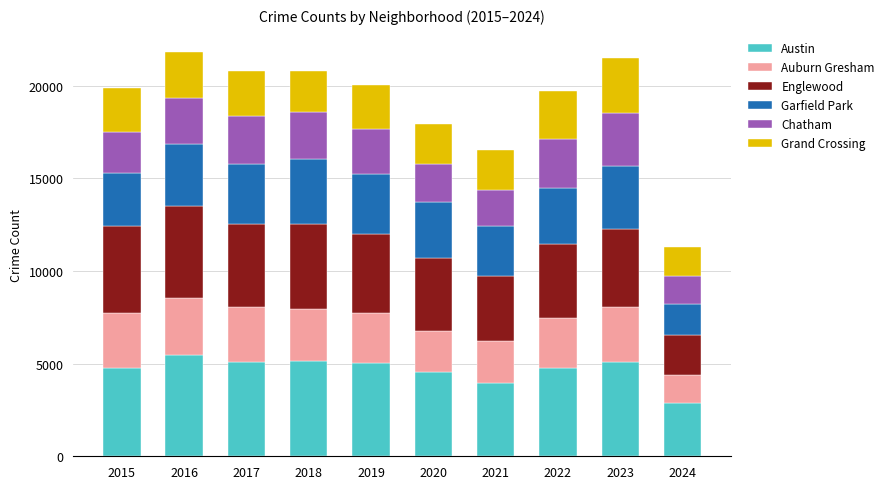

What is the minimum value for Austin?

2884